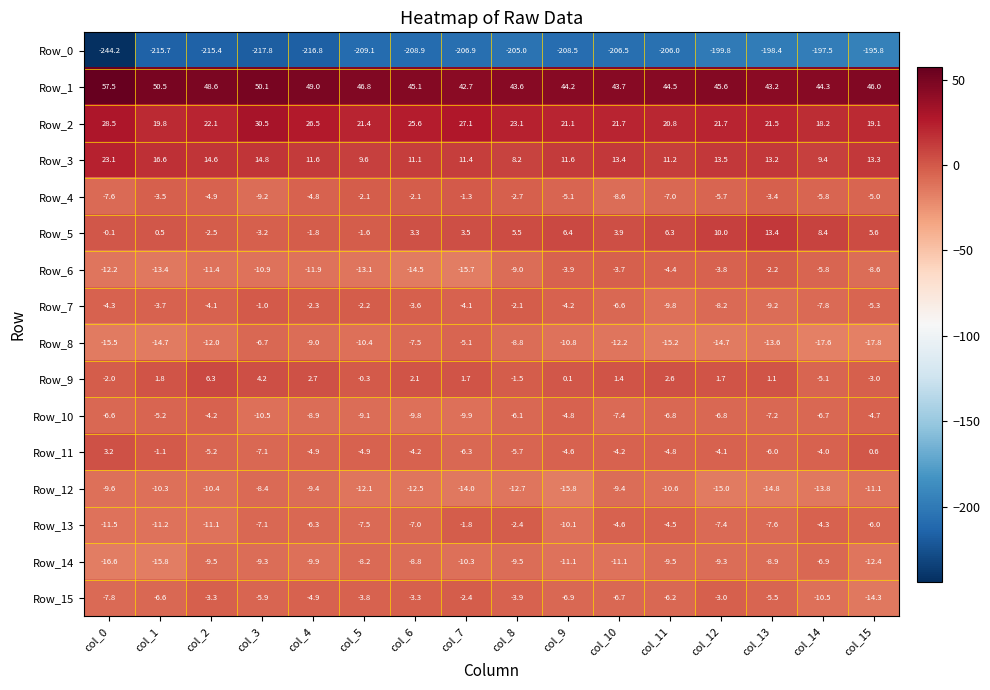

What is the total value across all series at col_11?

-199.4